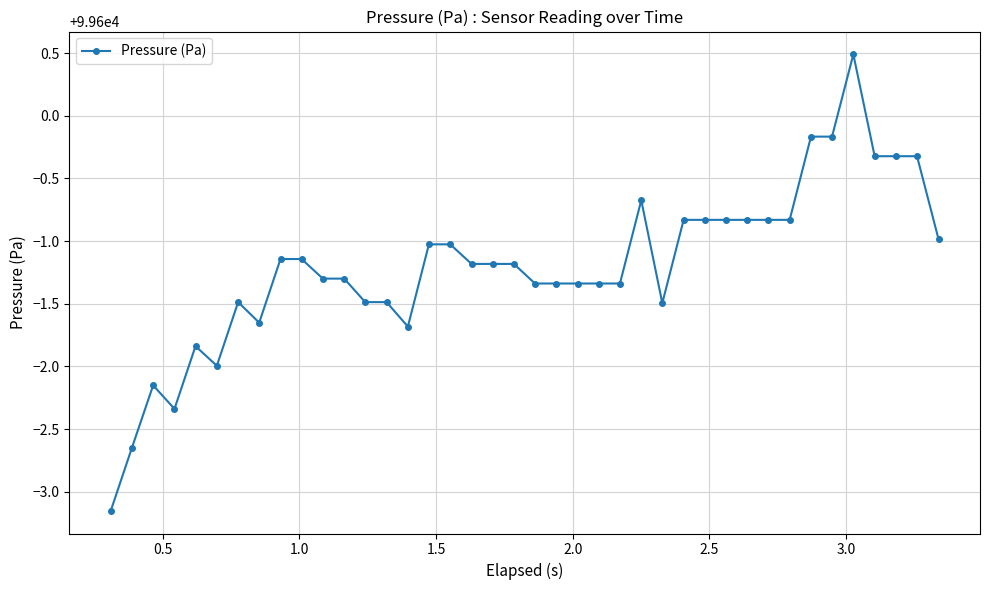

What is the difference between the second highest and second lowest values?

2.5